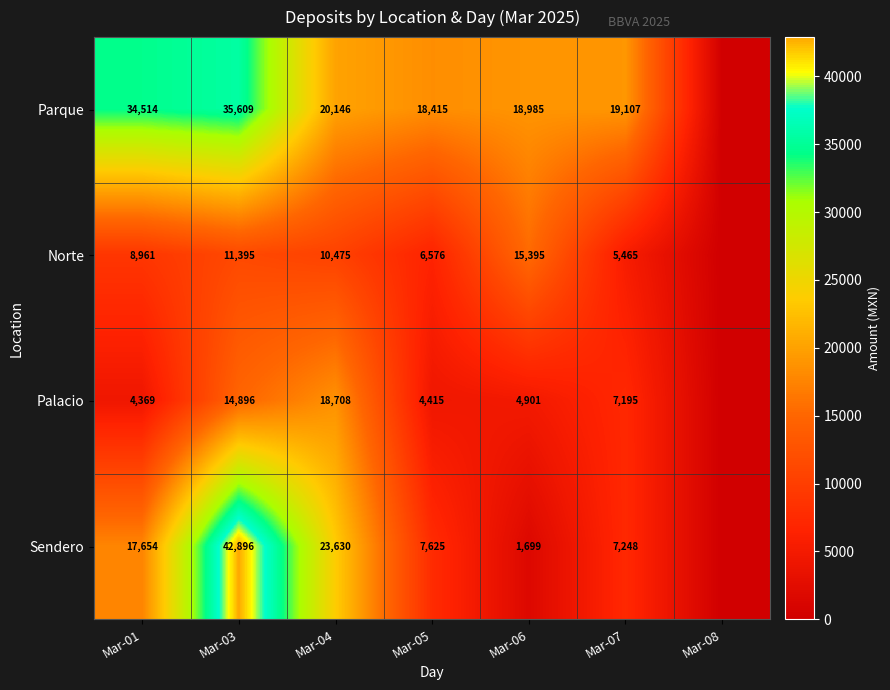

Rank the series at Mar-03 from highest to lowest value.

Sendero, Parque, Palacio, Norte